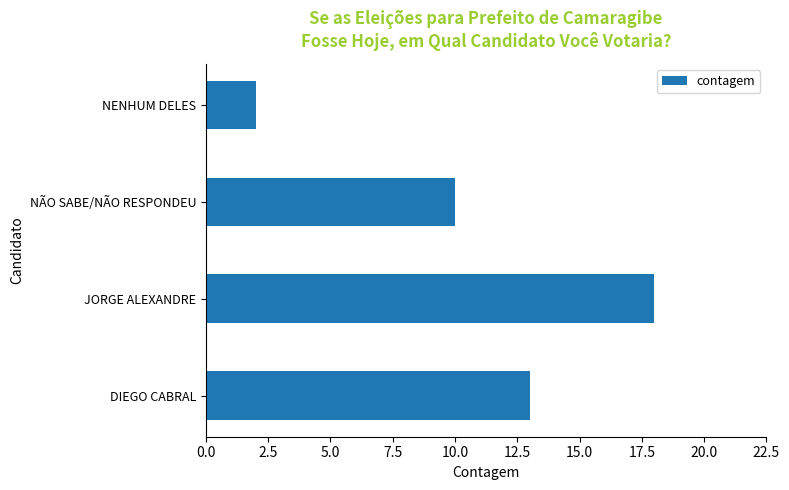

The value at DIEGO CABRAL is 13. True or false?

True